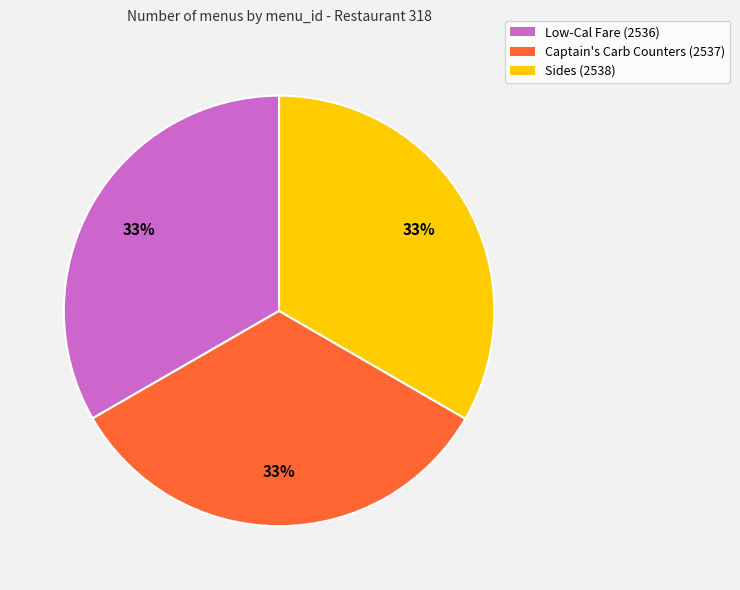

How many segments does this pie chart have?

3